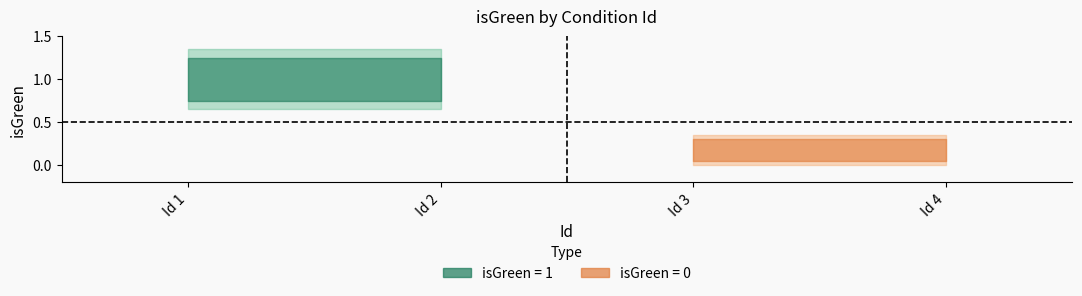

Reading right to left, what are all the values shown in this chart?

0	0	1	1